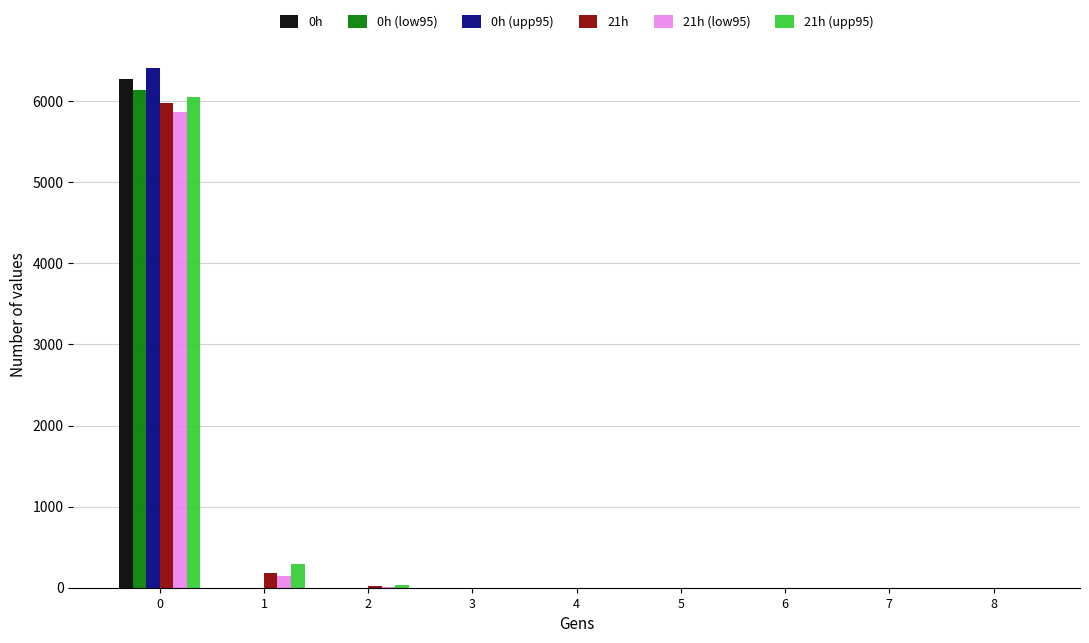

What is the greatest value displayed?

6410.7